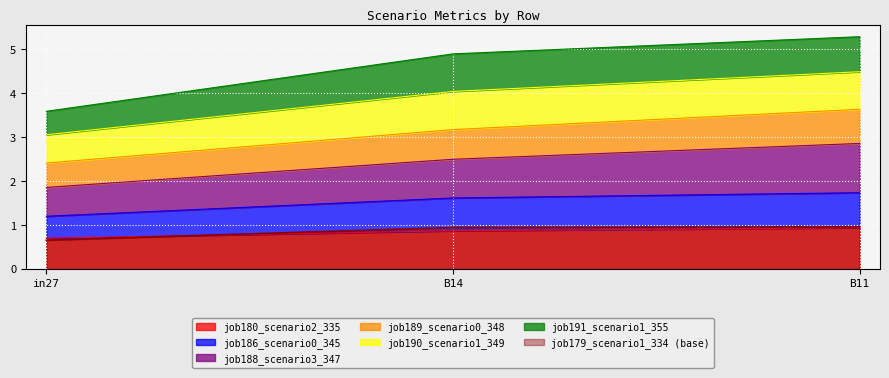

True or false: job180_scenario2_335 has a value of 0.5 at B14.

False